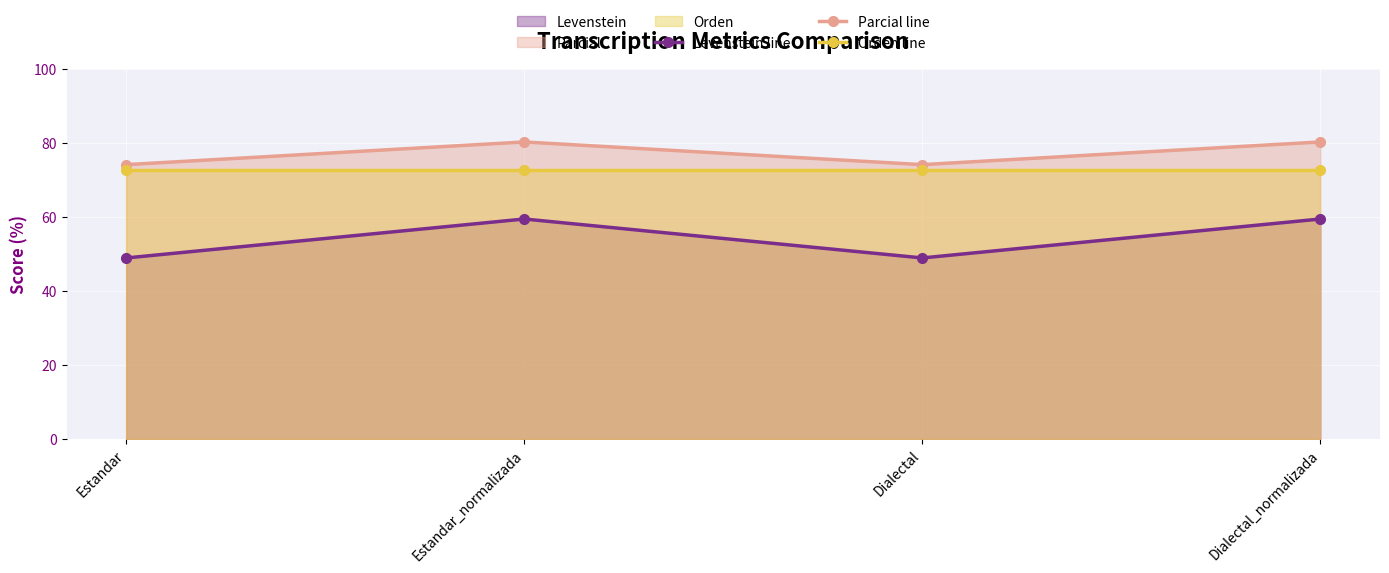

The Levenstein line series shows 49.0 at Estandar. True or false?

True